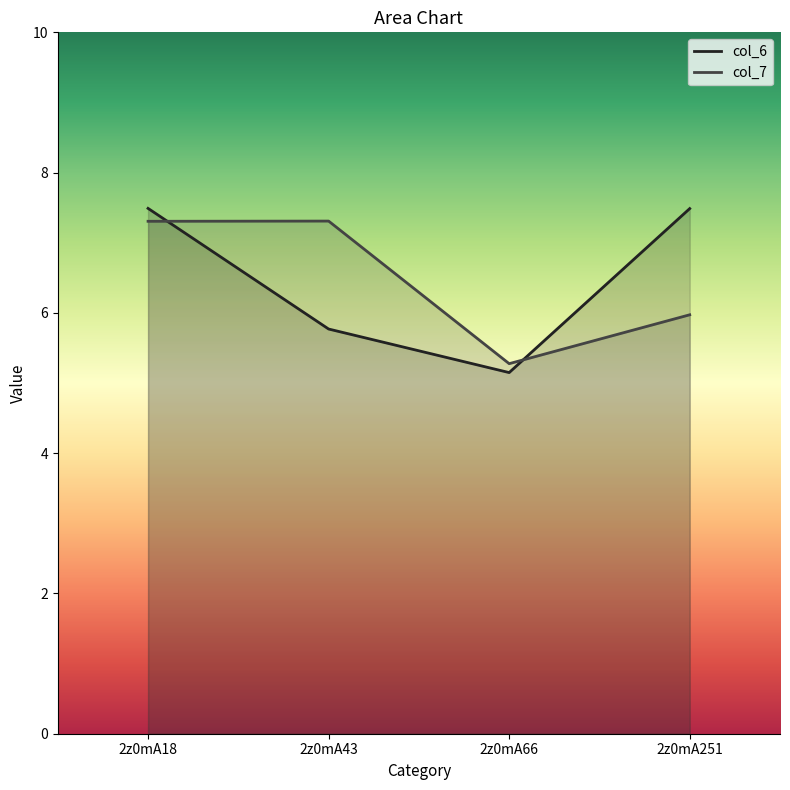

True or false: col_6 has a value of 5.1 at 2z0mA66.

True